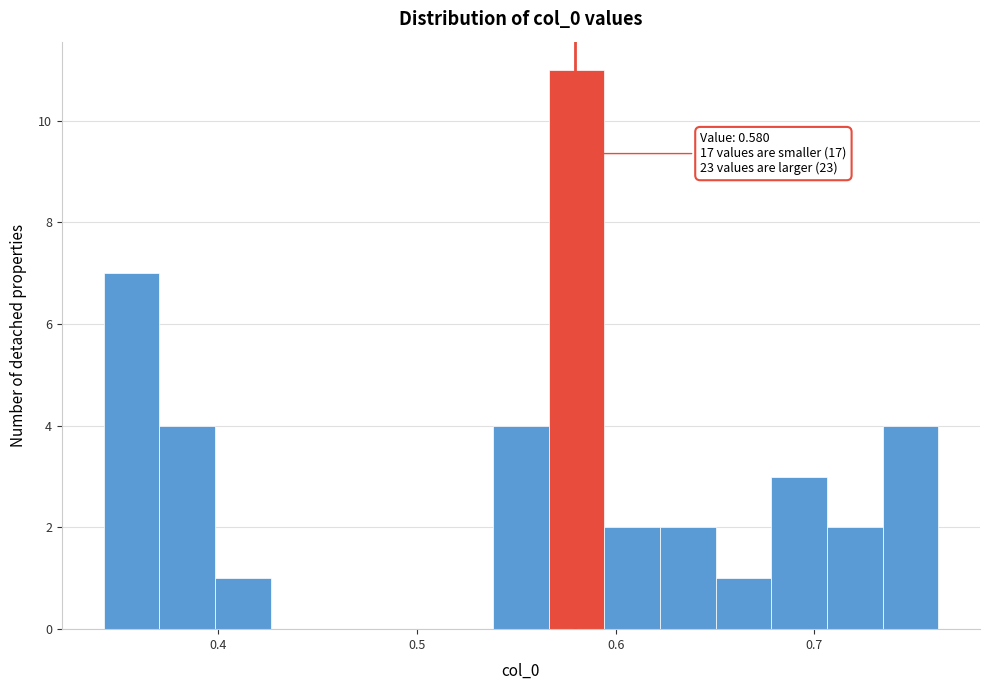

Around what value on the x-axis is the tallest bar? Give the approximate position of its centre, as read against the axis.

0.58